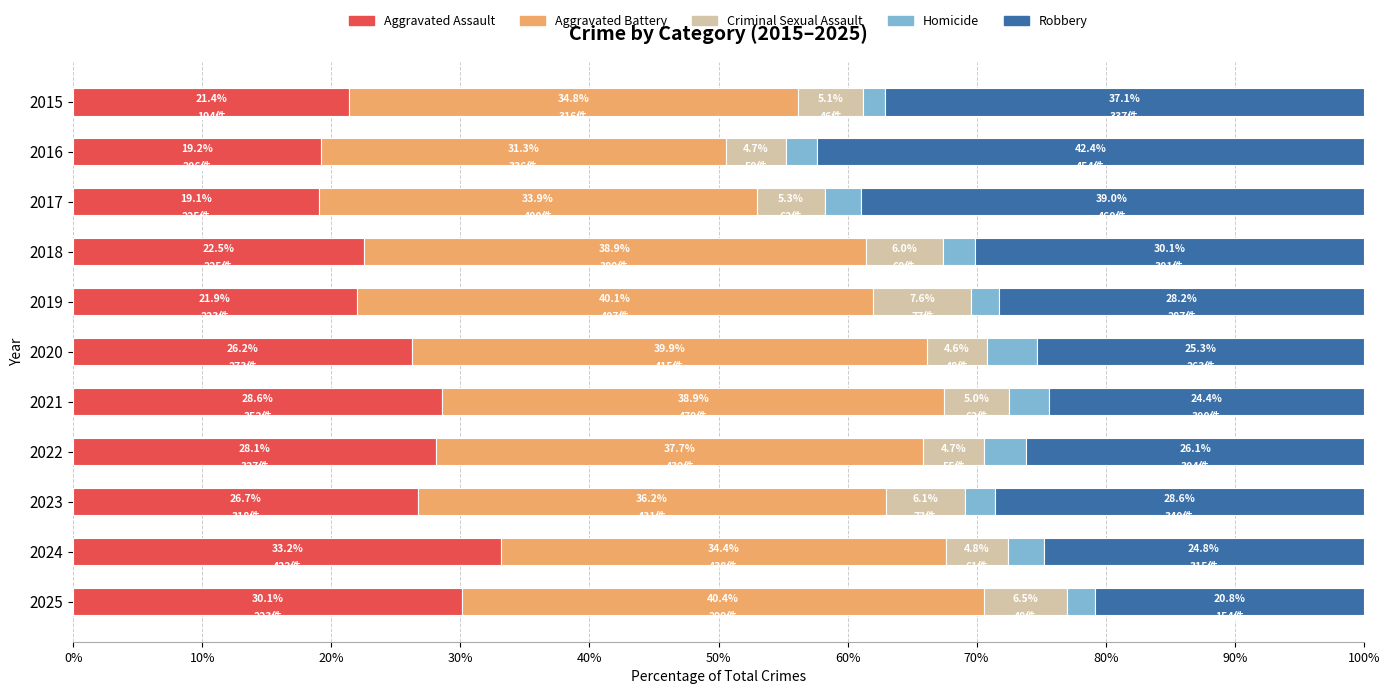

What is the average value of the Aggravated Assault series?

25.2